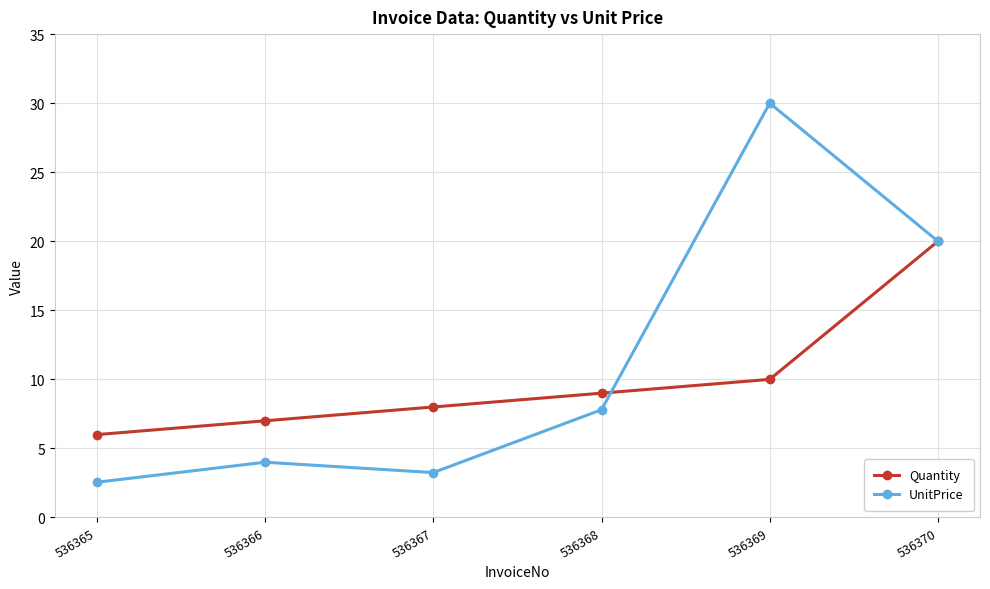

List the labels in order of Quantity value, smallest first.

536365, 536366, 536367, 536368, 536369, 536370